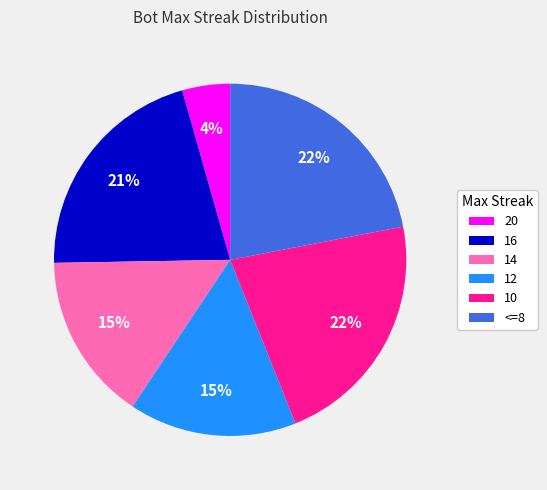

True or false: <=8 accounts for 15% of the total.

False